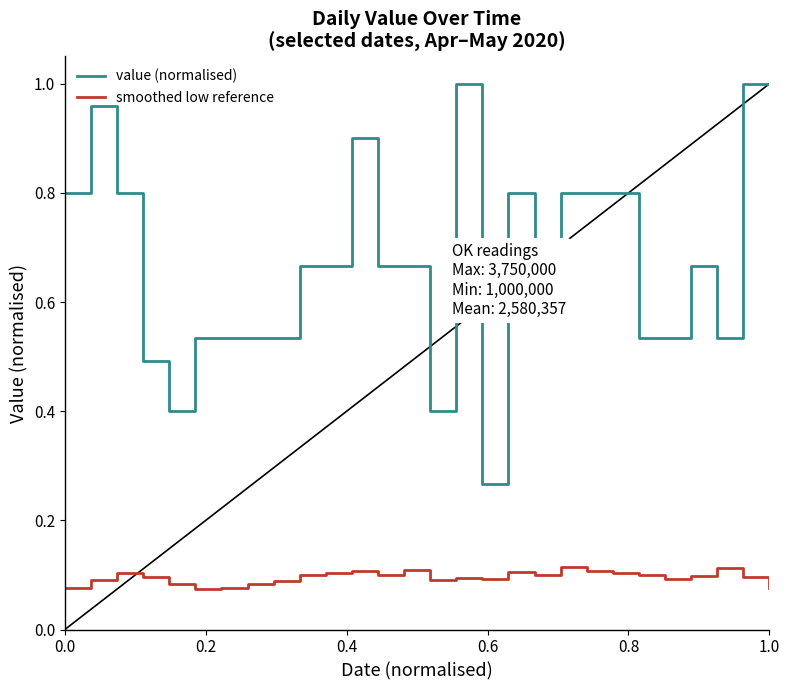

True or false: smoothed low reference and value (normalised) intersect in this chart.

False